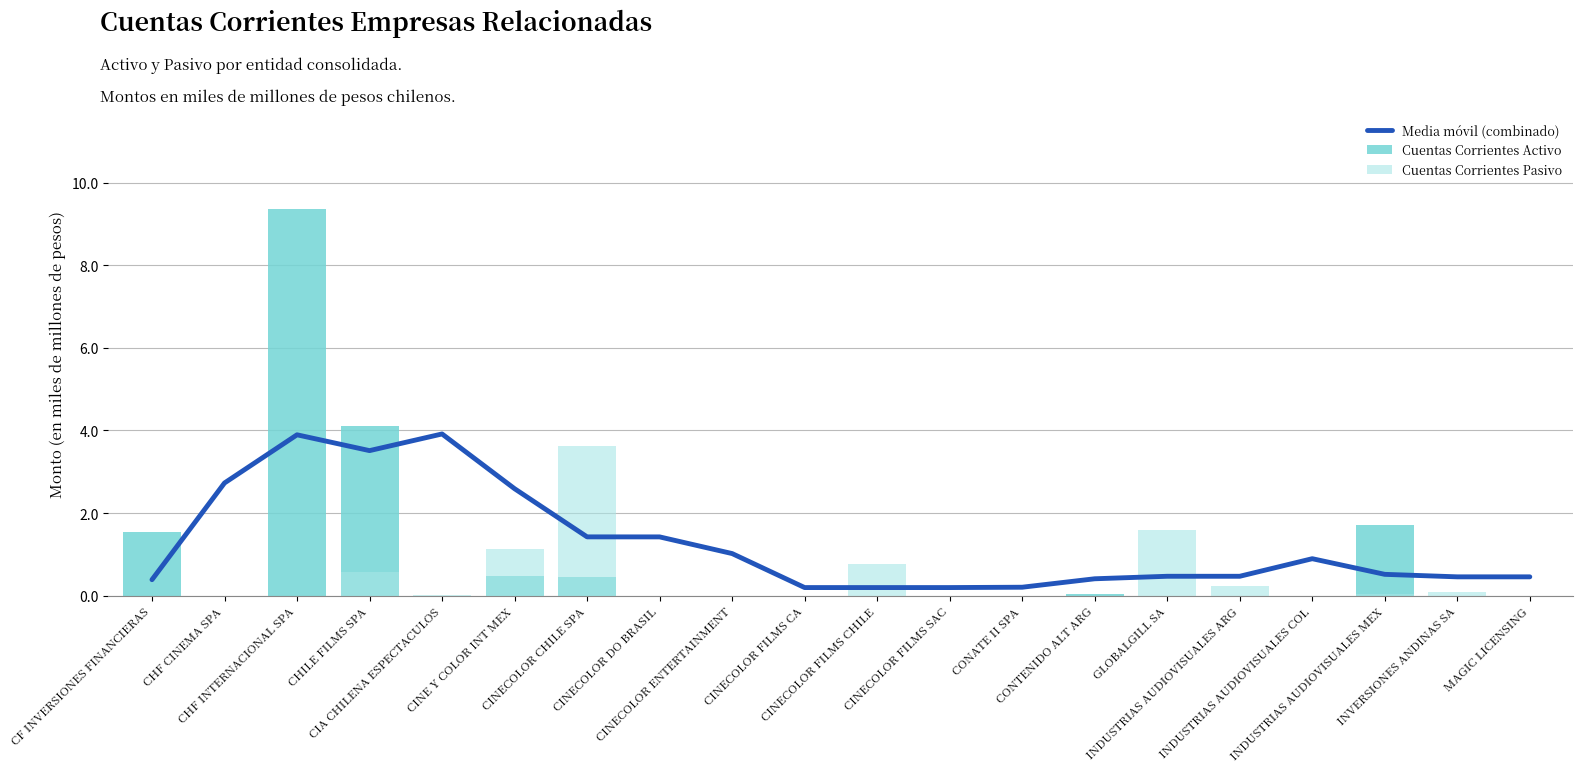

What position from the left is INDUSTRIAS AUDIOVISUALES MEX?

18